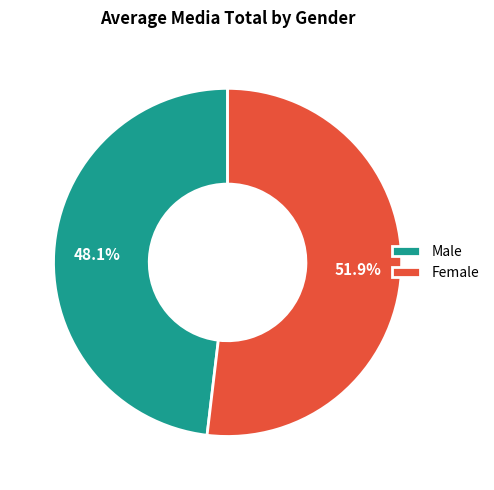

To the nearest percent, what percentage of the pie is Female?

52%